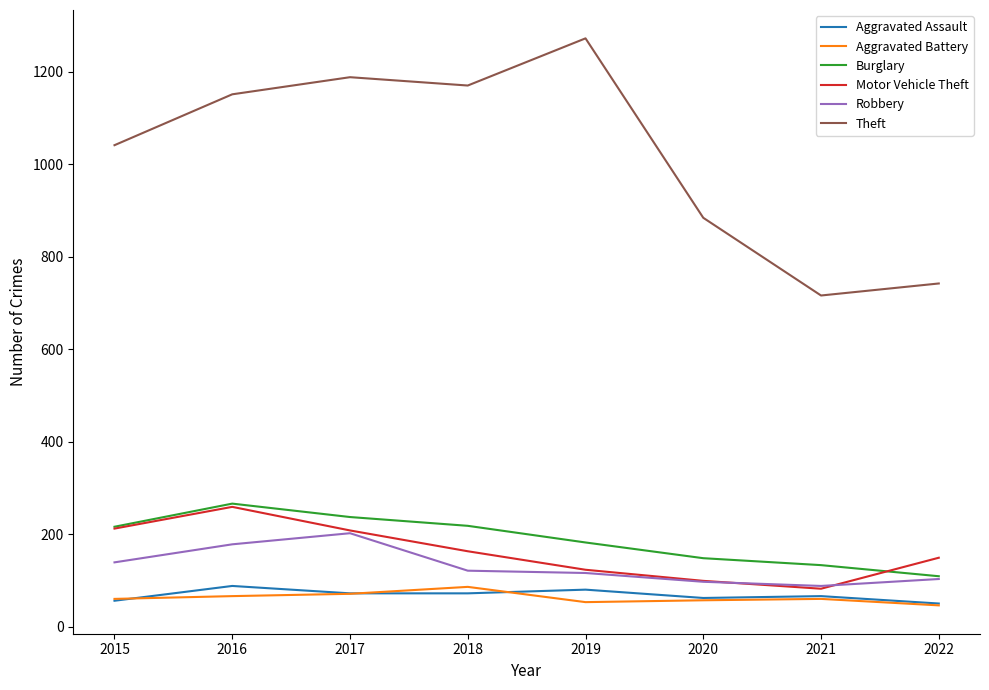

How many series are shown in this chart?

6